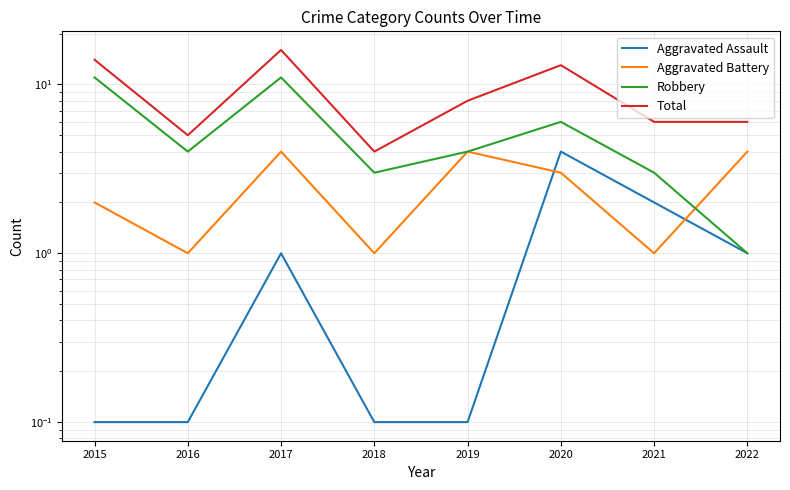

How many series are shown in this chart?

4